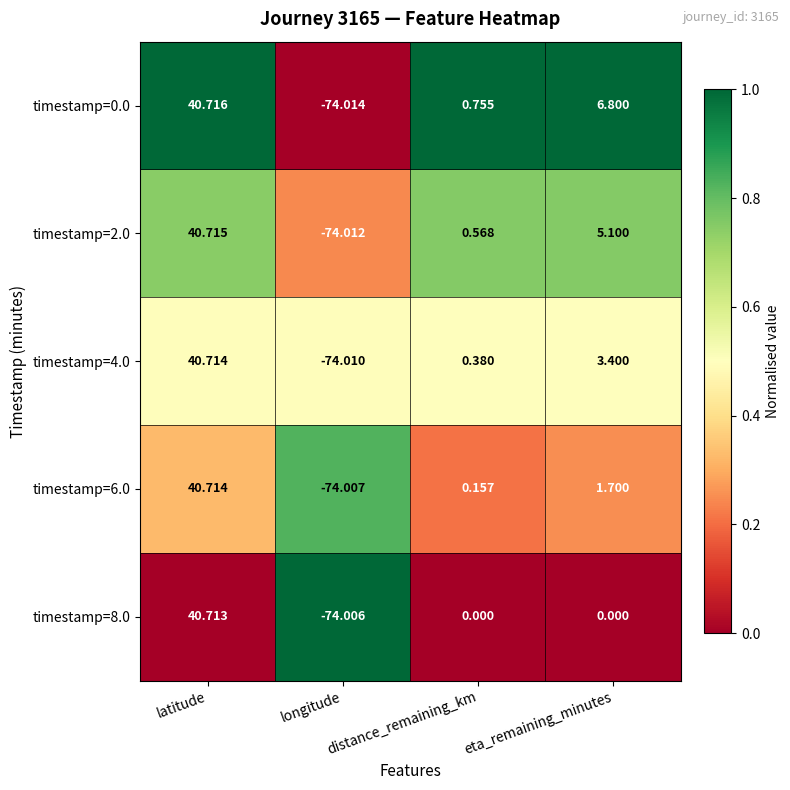

Where does the timestamp=4.0 series first go above 3?

latitude